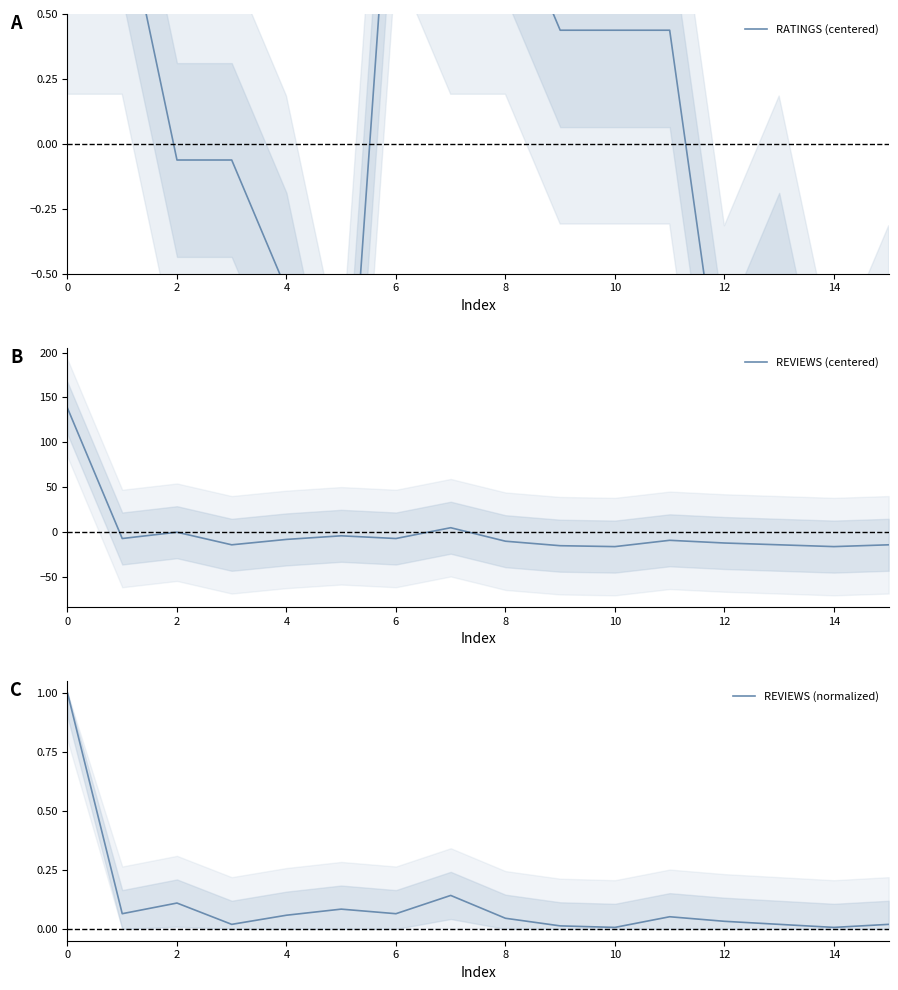

The value of REVIEWS (centered) at 6 is -6.8. True or false?

True